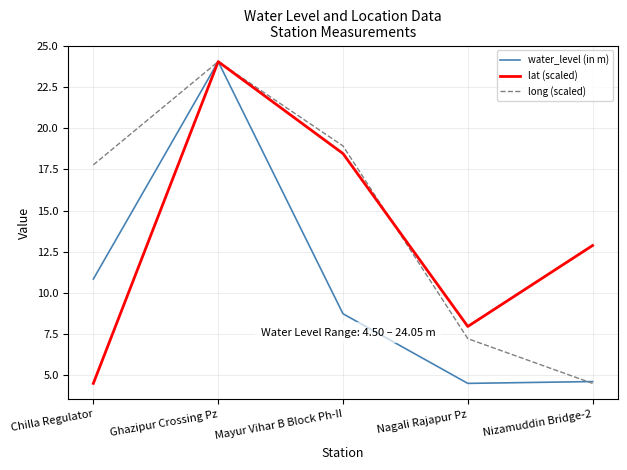

Between Ghazipur Crossing Pz and Nizamuddin Bridge-2, which series saw the biggest shift?

long (scaled)